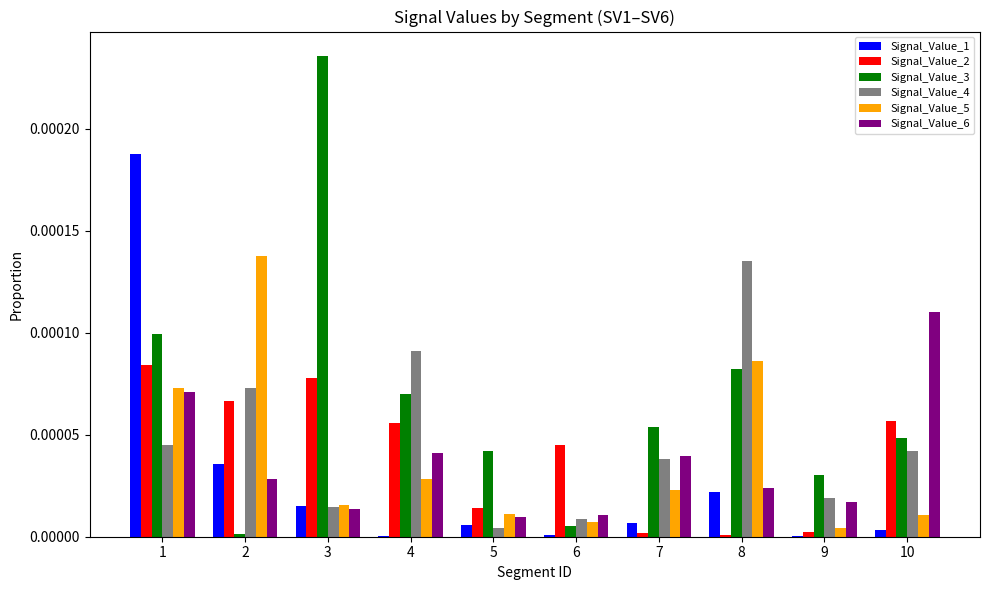

Between 2 and 5, which series saw the biggest shift?

Signal_Value_5